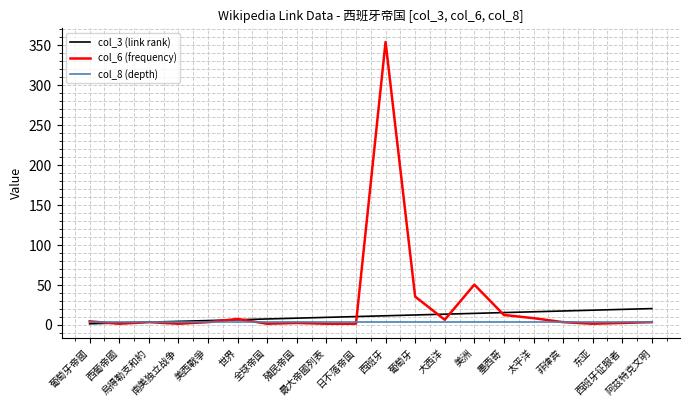

Which series has the largest range (max minus min)?

col_6 (frequency)